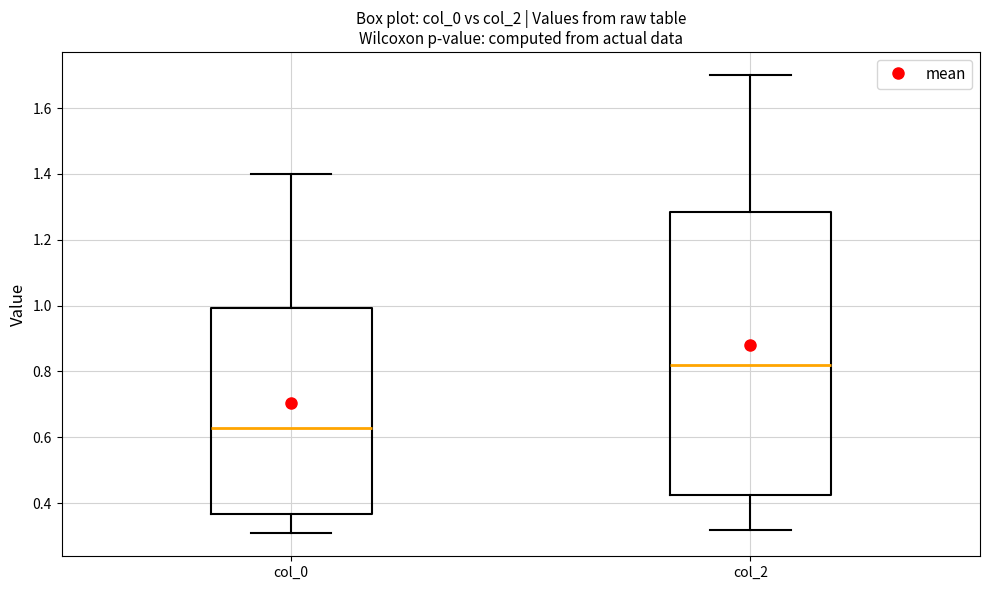

Reading left to right, read every box against the y-axis: the position of its median line, the range the box covers, and the ends of its whiskers. The values are not printed on the chart, so give them approximately, as read against the axis.

col_0: median 0.62, box 0.36 to 1.00, whiskers 0.30 to 1.40
col_2: median 0.82, box 0.42 to 1.28, whiskers 0.32 to 1.70